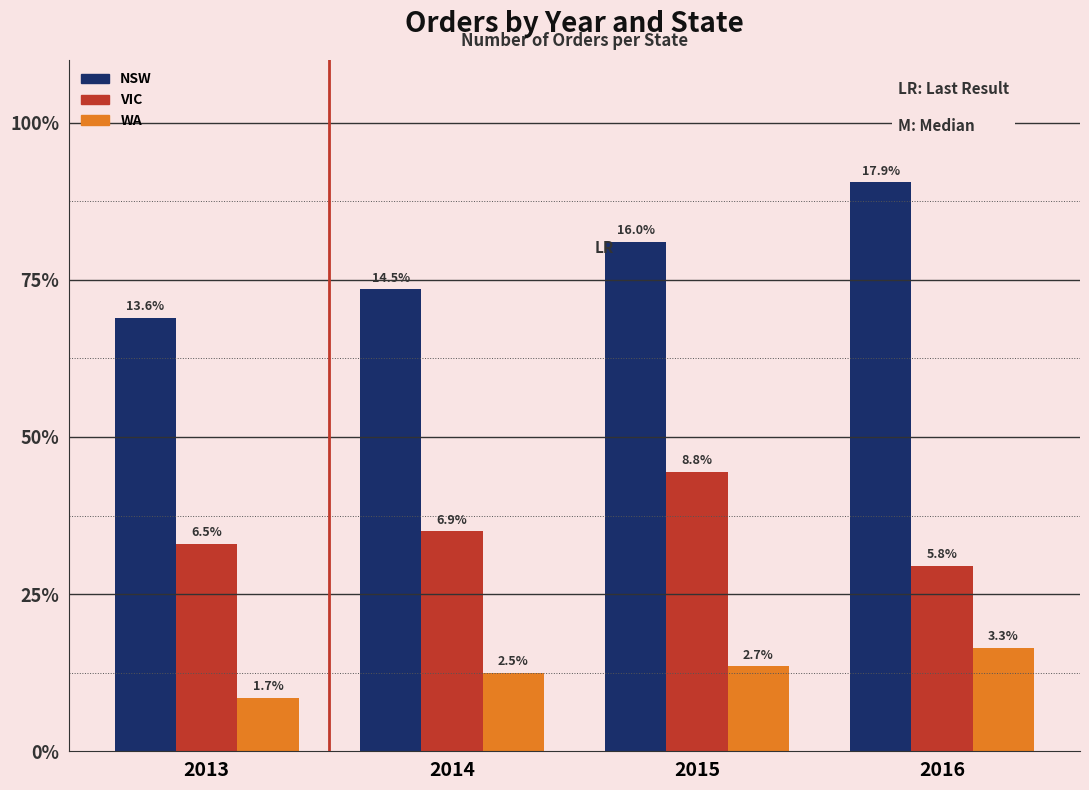

Which has a higher value, 2016 or 2015?

2016